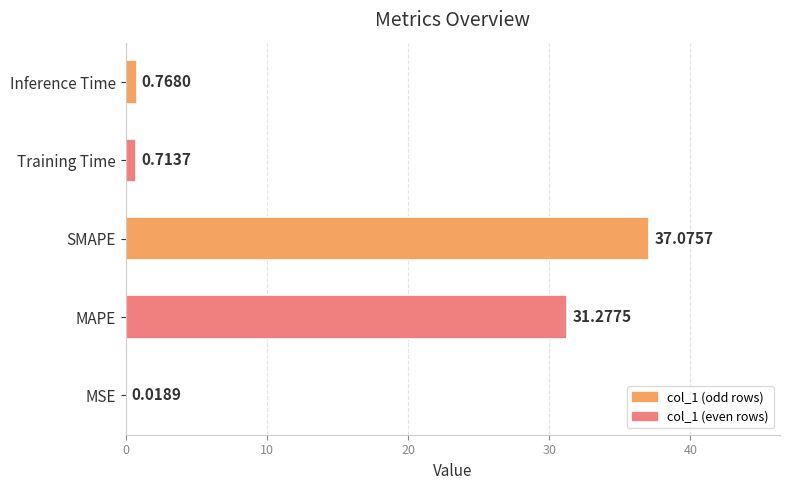

Where is the data nearest to the value 18?

MAPE